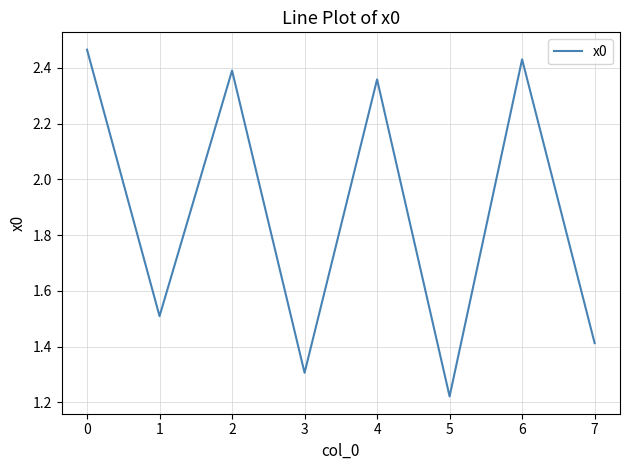

At which category does the chart reach its minimum across all series?

5